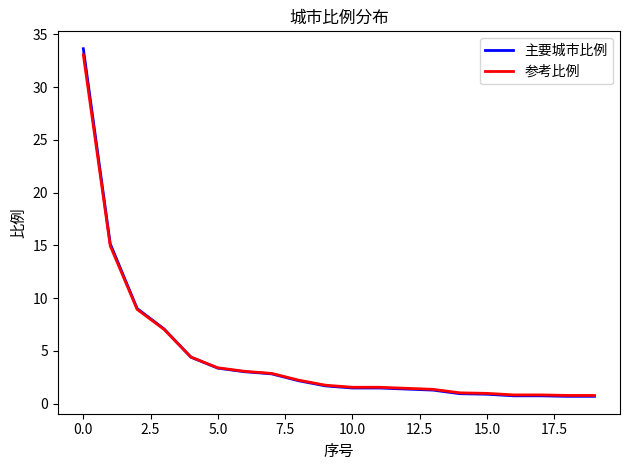

Which series has the widest spread of values?

主要城市比例